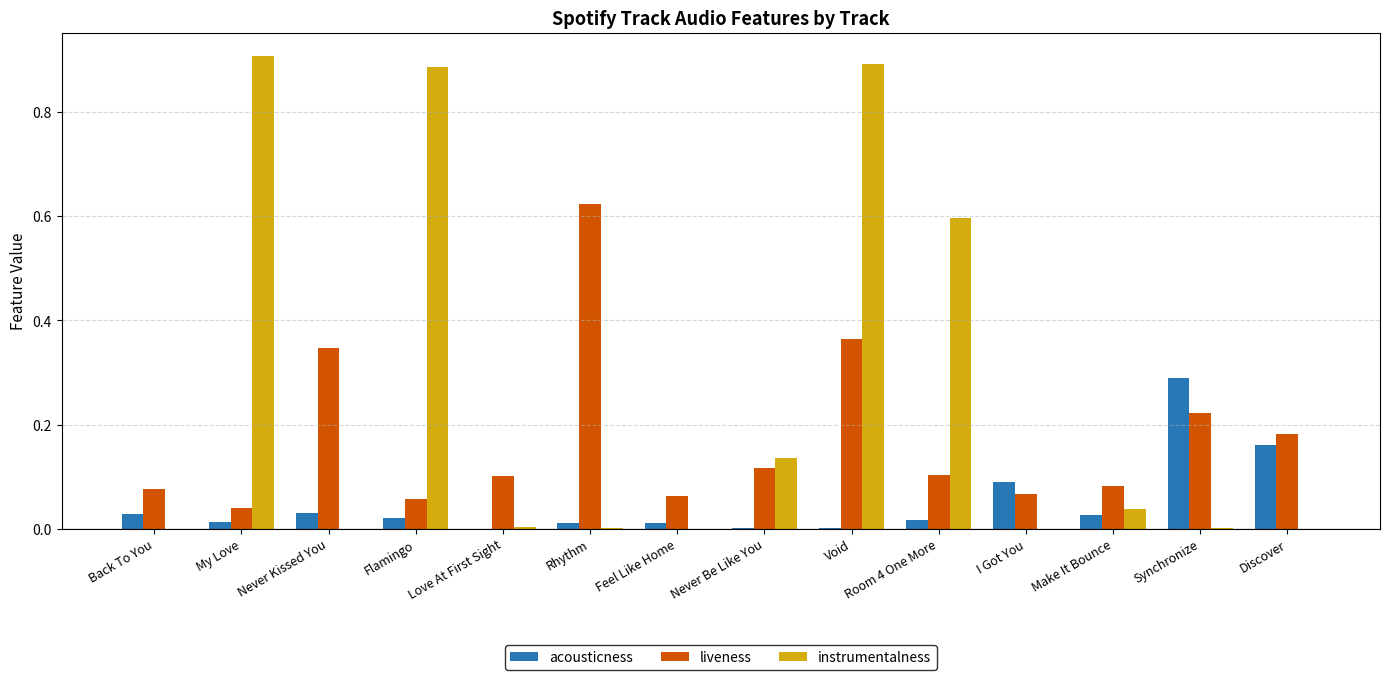

What is the total value across all series at Void?

1.3